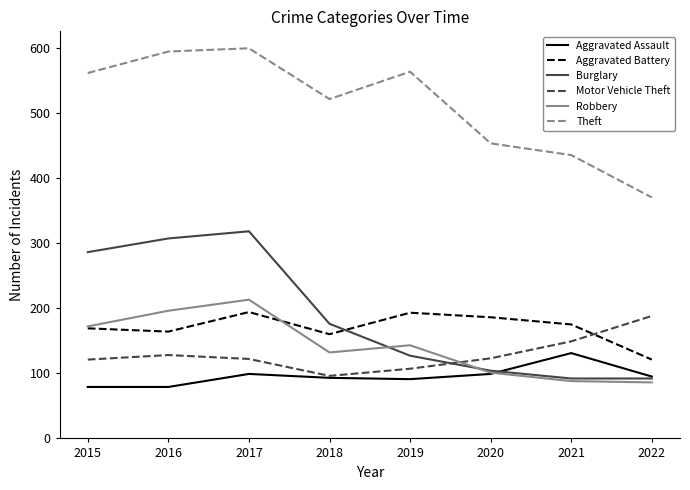

Does the chart display data point markers on the line(s)?

No